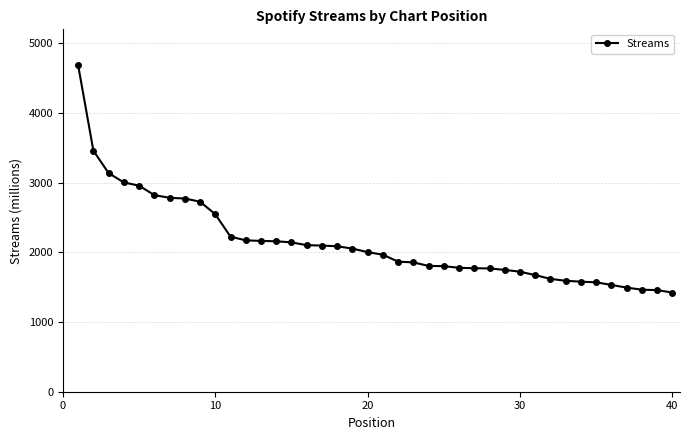

What is the difference between the maximum and minimum values?

3262